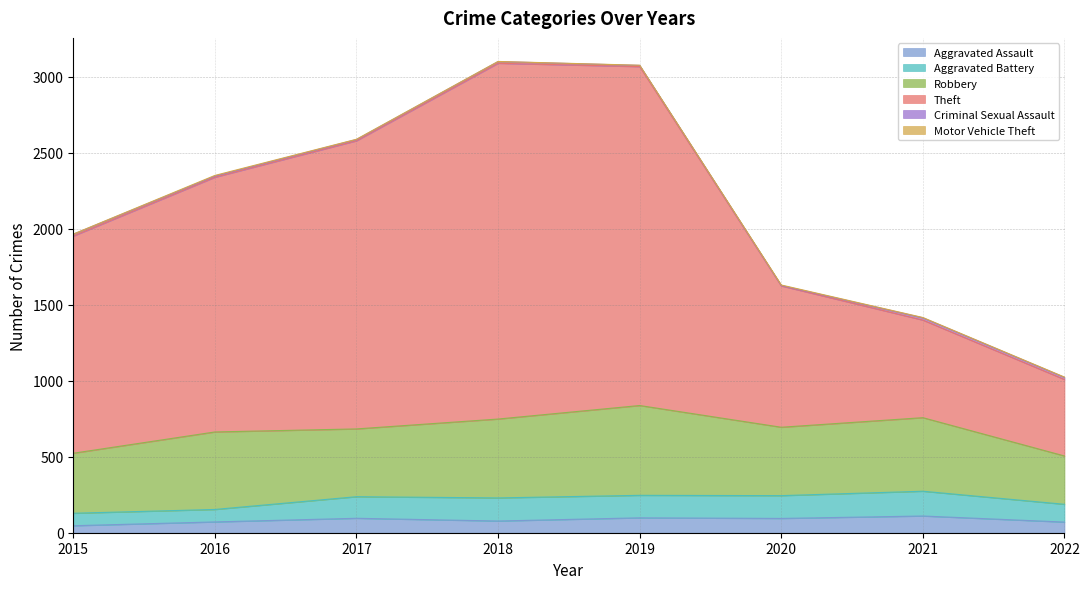

What is the difference between the maximum and minimum values in the Motor Vehicle Theft series?

3